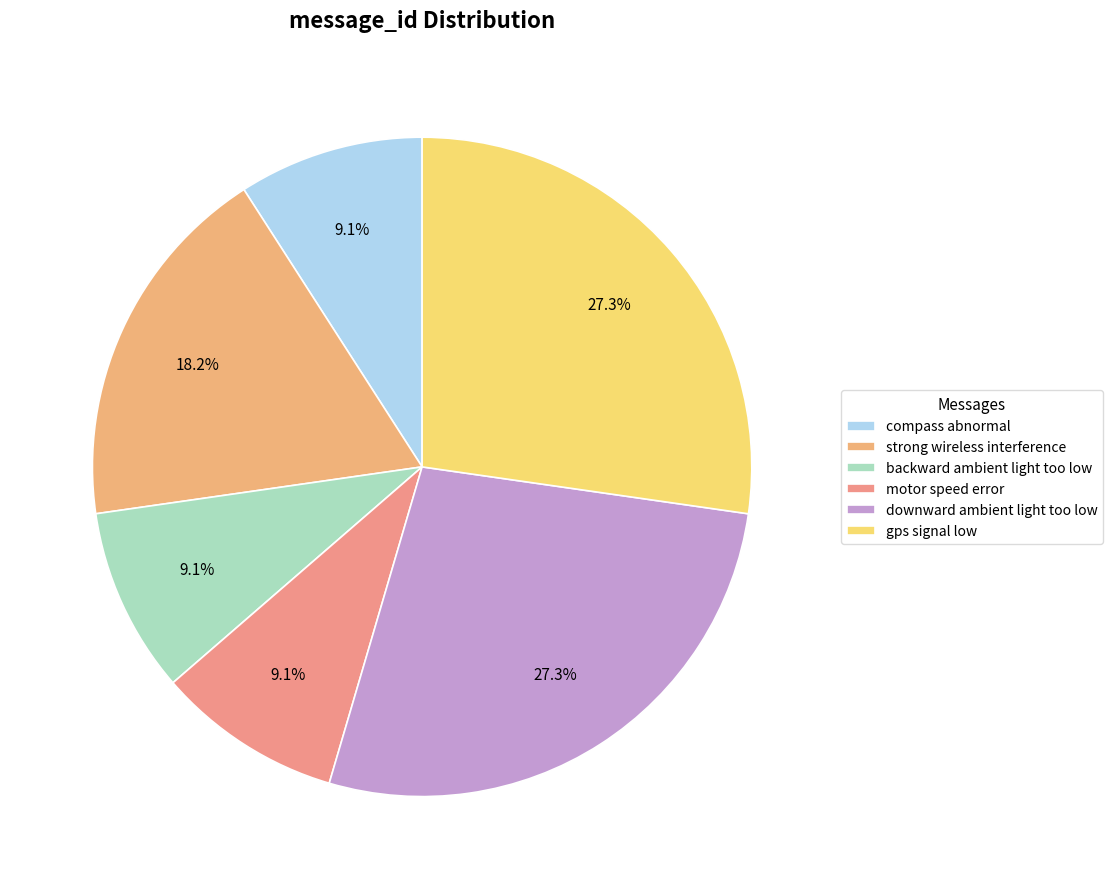

How many segments does this pie chart have?

6